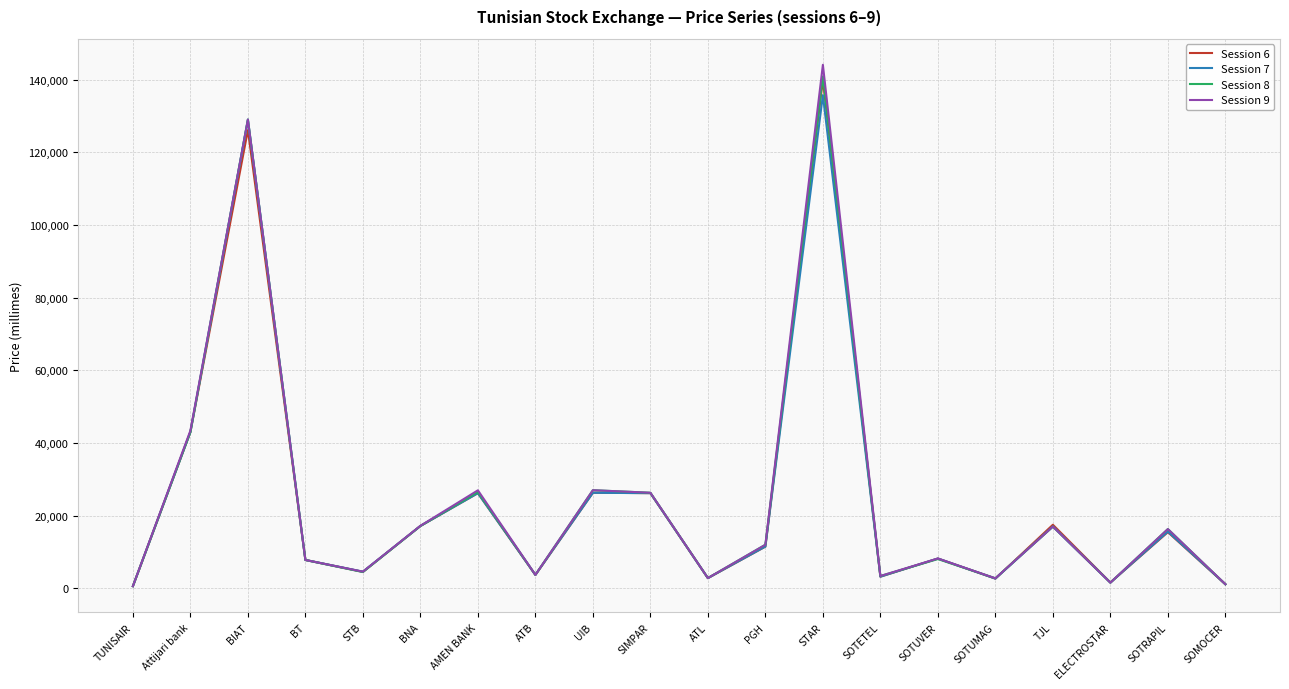

What is the sum of all Session 6 values?

485430